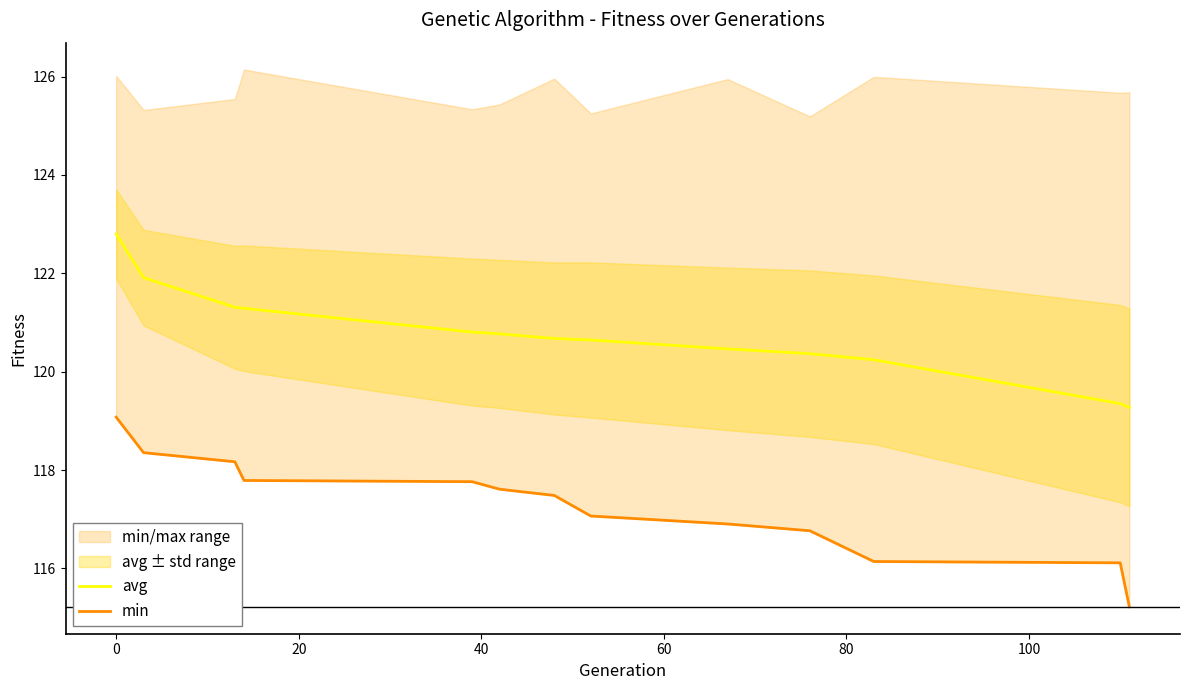

True or false: avg and min cross at least once.

False